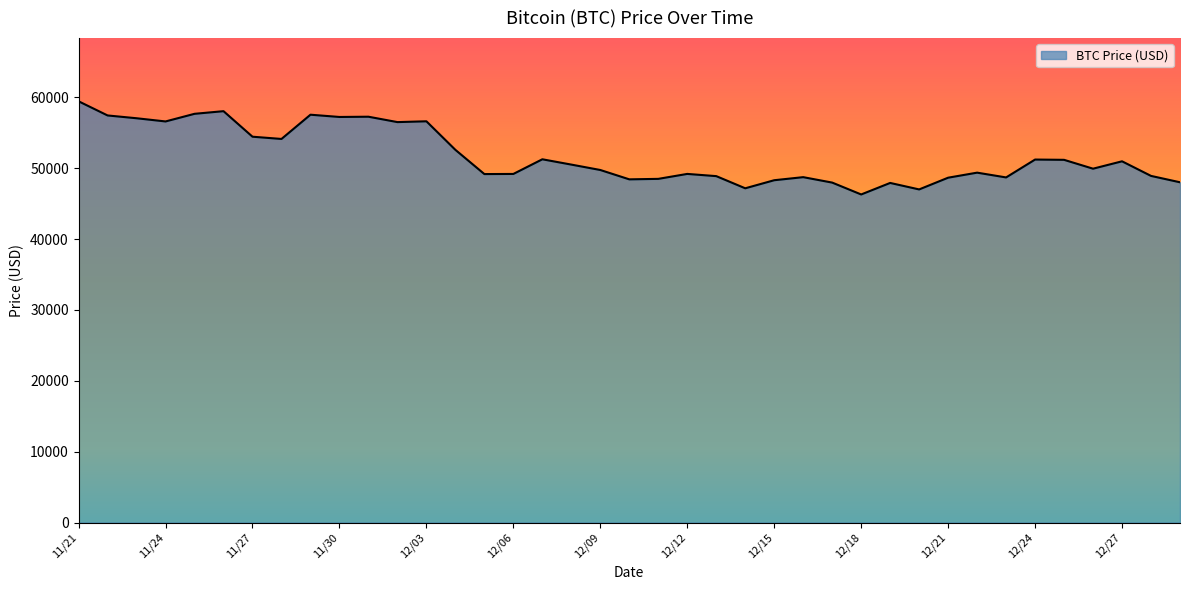

What is the minimum value shown in the chart?

46296